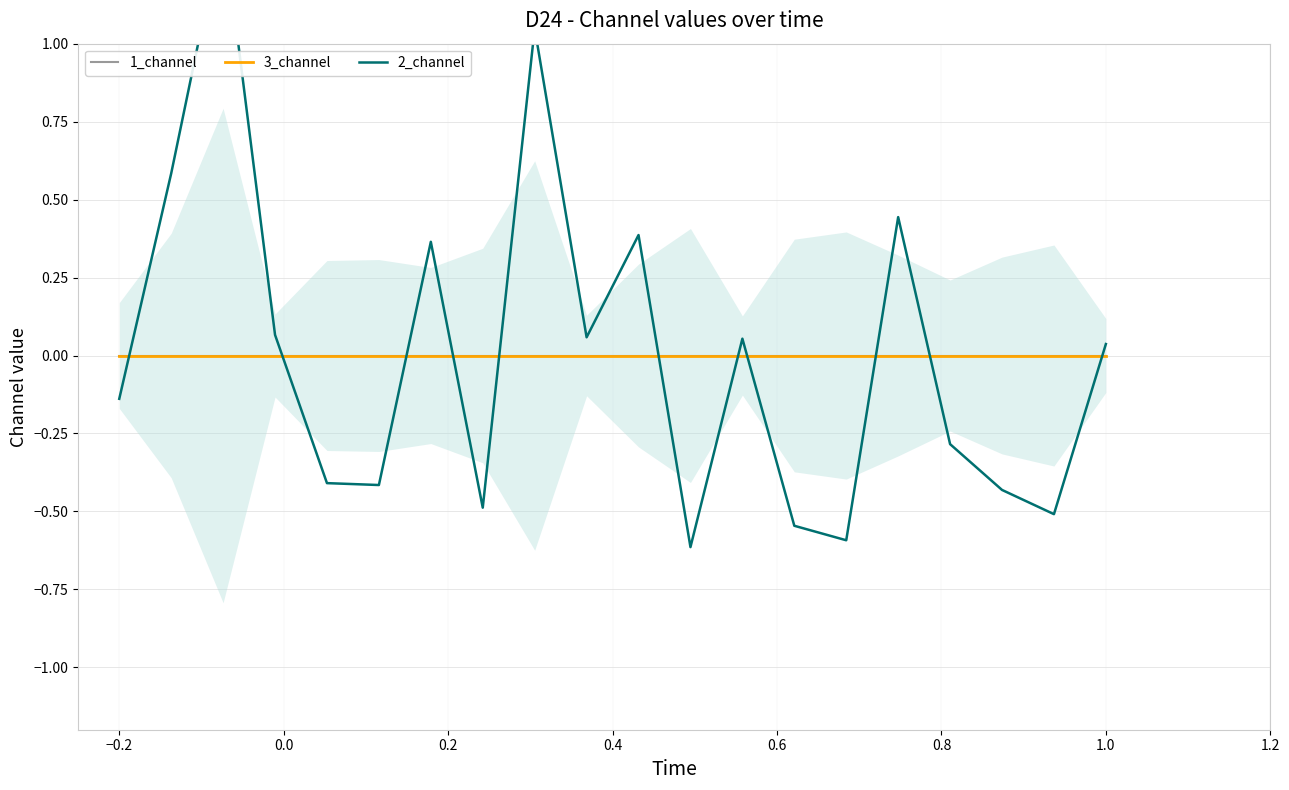

How many positive values does the 2_channel series have?

10